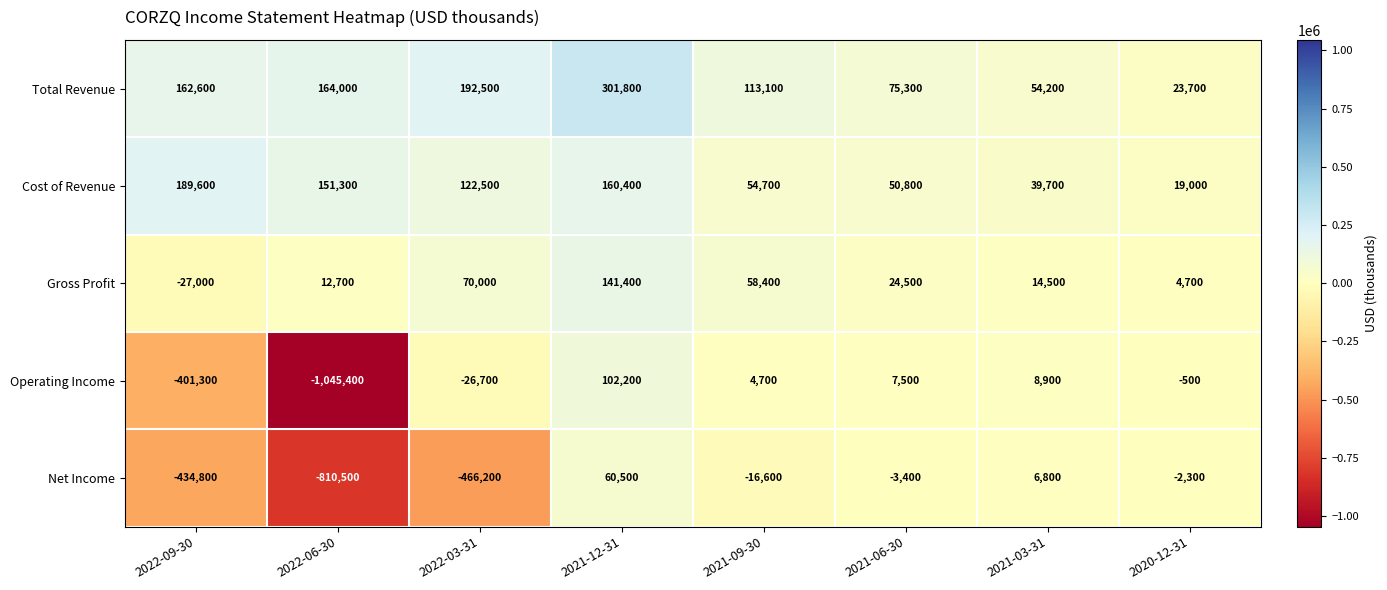

True or false: Total Revenue has a value of 38943 at 2020-12-31.

False